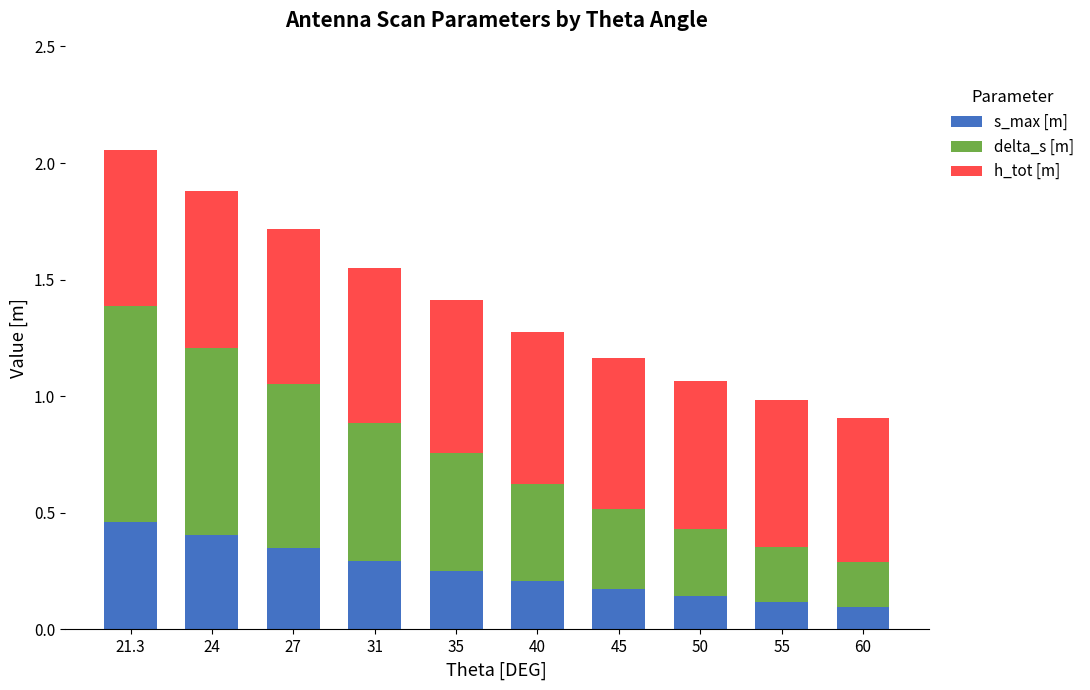

At which label does s_max [m] reach its peak?

21.3